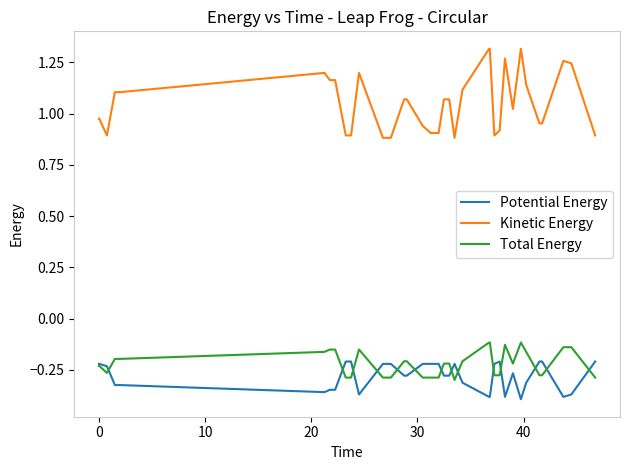

Rank the series by their maximum value, from lowest to highest.

Potential Energy, Total Energy, Kinetic Energy